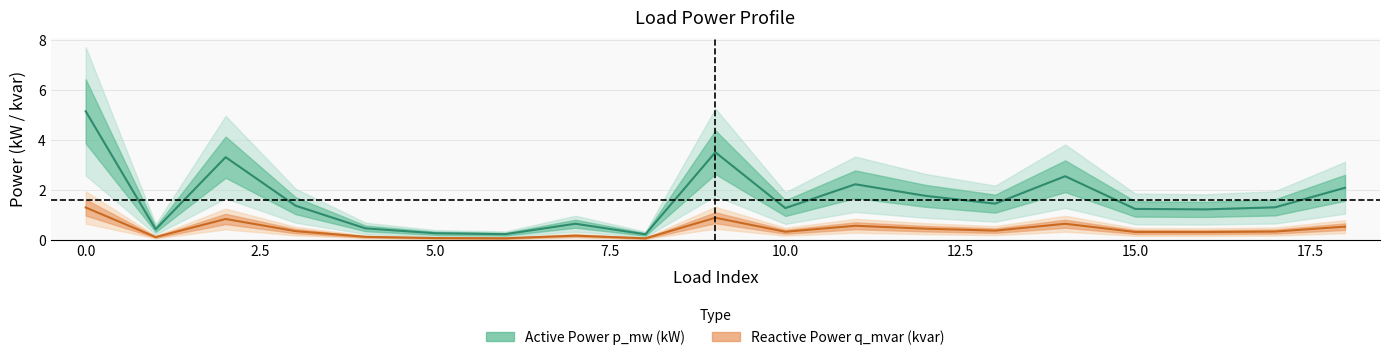

Rank the series by their average value, from lowest to highest.

Reactive Power q_mvar (kvar), Active Power p_mw (kW)